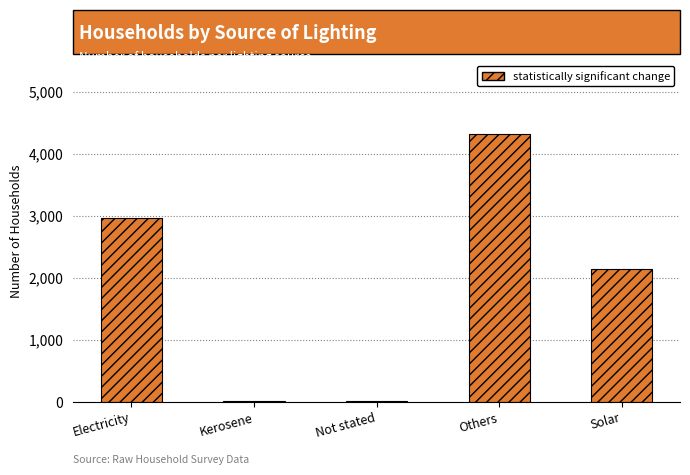

Approximately how many times larger is the value at Electricity compared to Kerosene?

295.9